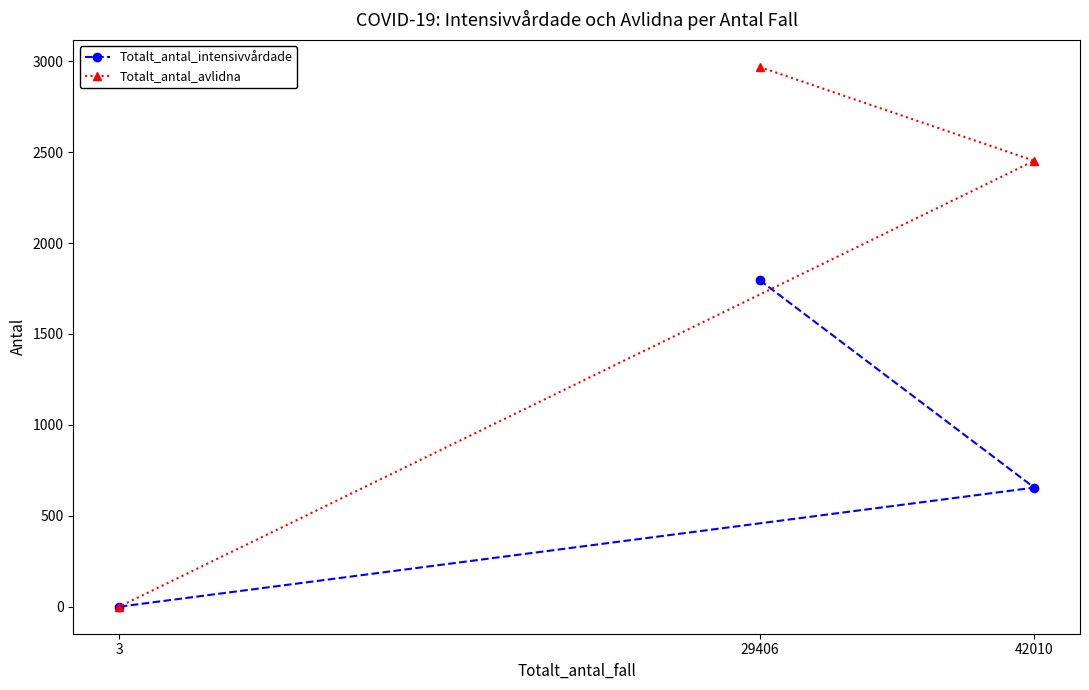

Where is Totalt_antal_avlidna nearest to the value 1484?

42010